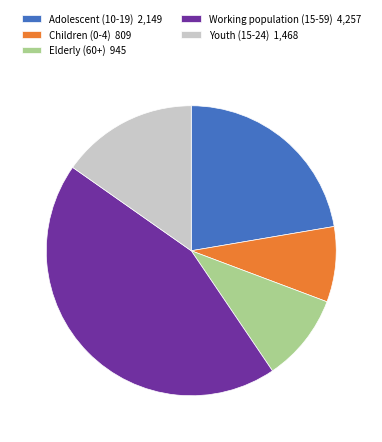

Does any single category account for the majority?

No